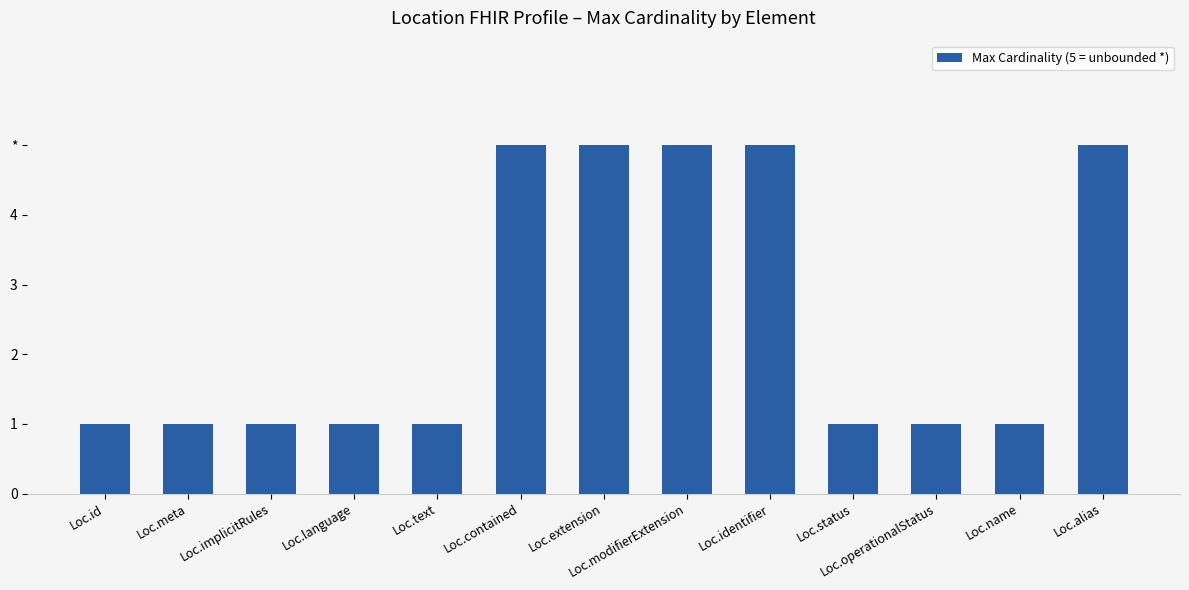

Between Loc.alias and Loc.modifierExtension, which is larger?

Loc.alias